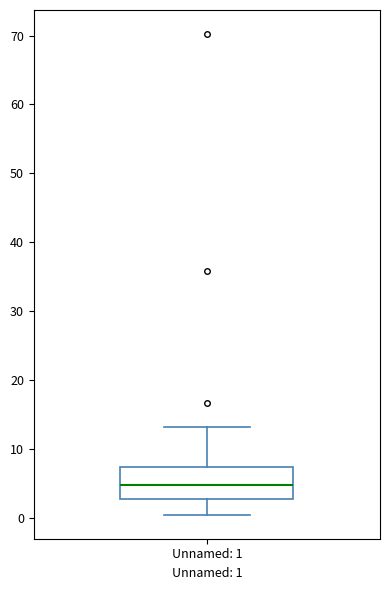

Transcribe this box plot: give where the median line is, the range the box spans, and where the two whiskers end, as read against the y-axis. The values are not printed on the chart, so give them approximately, as read against the axis.

median 5, box 3 to 7, whiskers 0 to 13